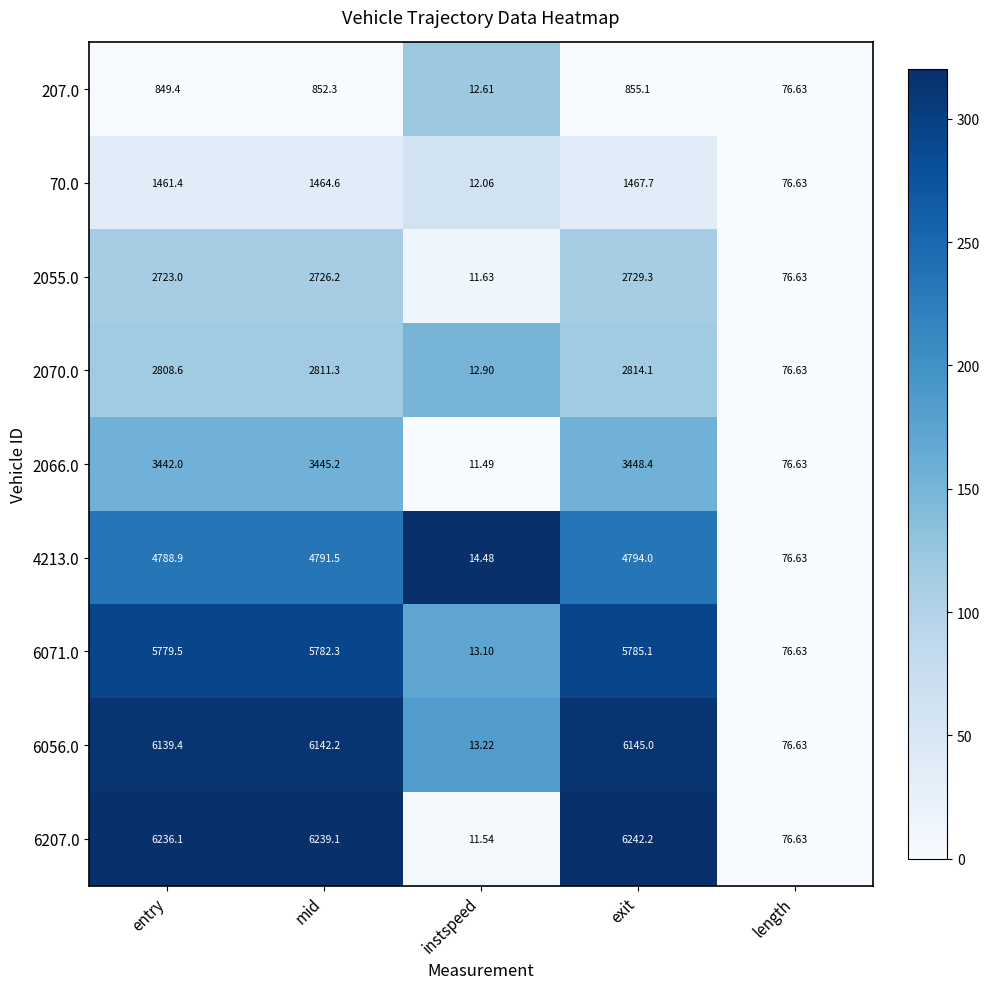

Which category has the lowest value across all series?

instspeed